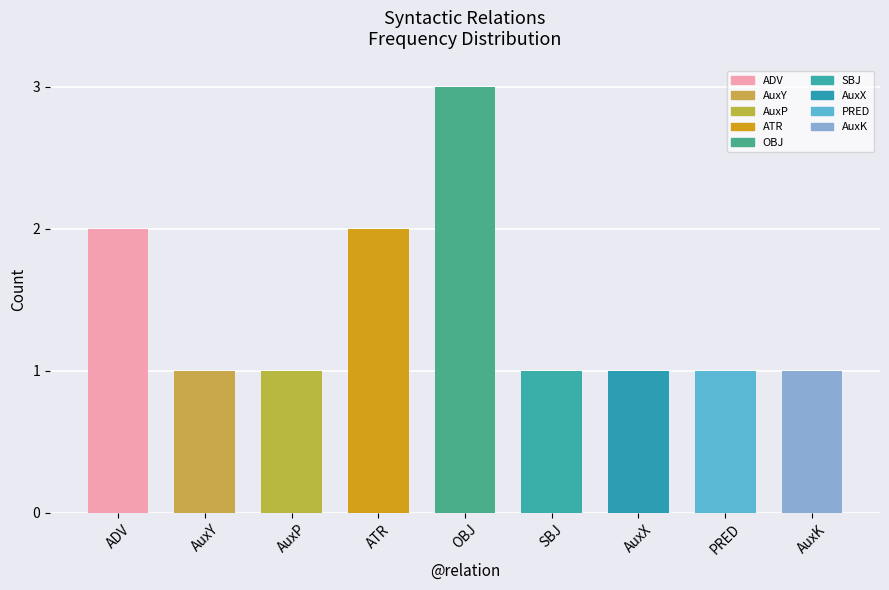

Count the number of data series in this chart.

1